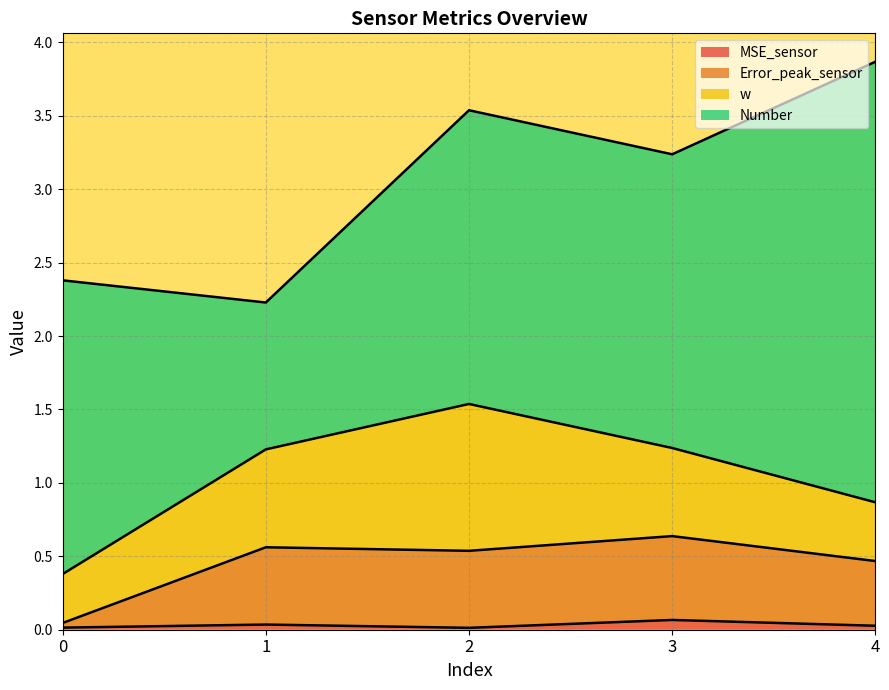

True or false: MSE_sensor and Error_peak_sensor intersect in this chart.

False